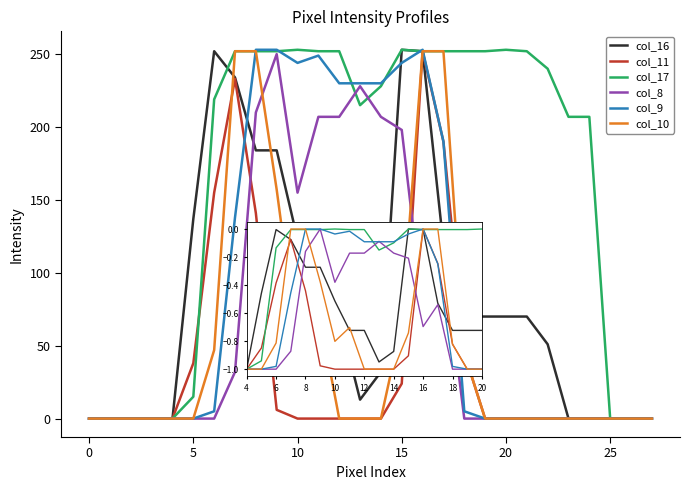

What is the greatest value displayed?

253